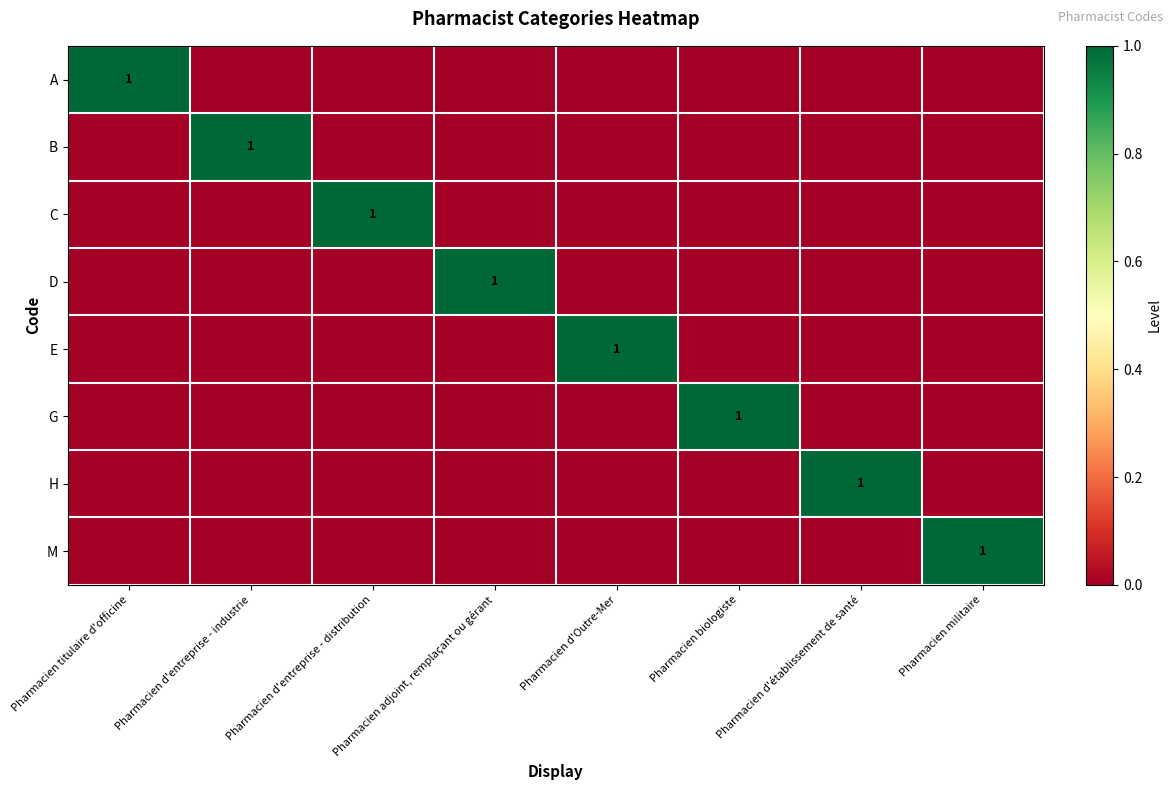

True or false: E has a value of 1 at Pharmacien d'Outre-Mer.

True